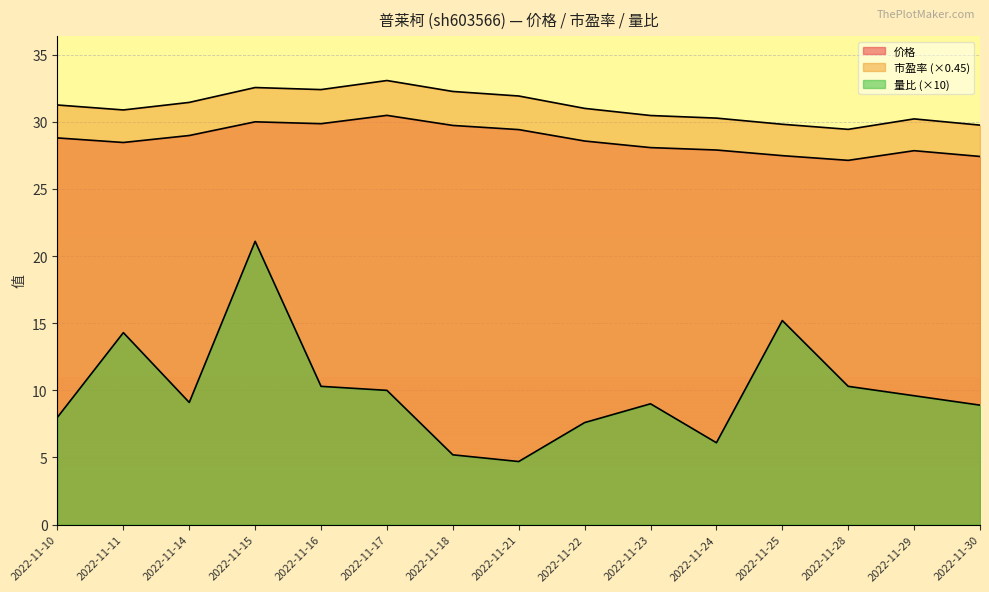

How many values in the 量比 series are below 9?

6